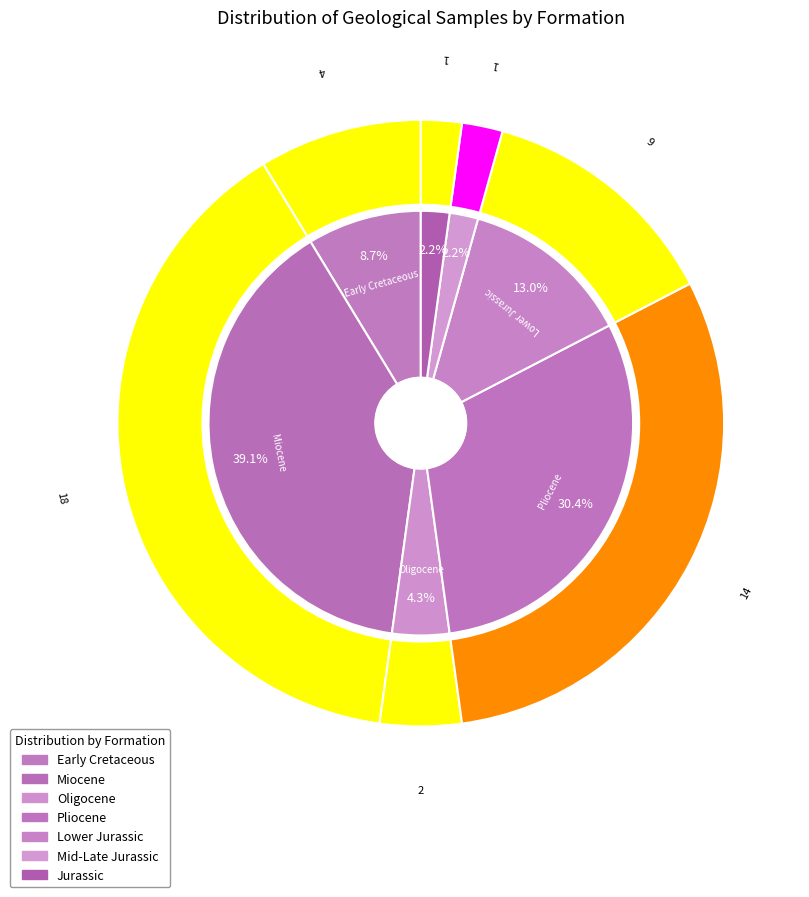

To the nearest percent, what is the difference between the Pliocene and Jurassic slice percentages?

28%